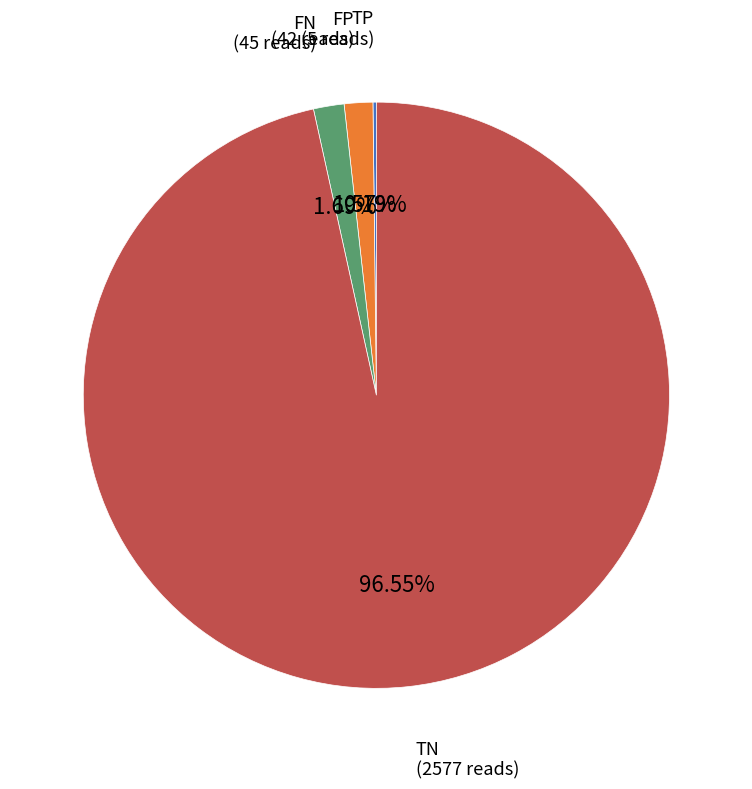

Which category has the biggest portion of the pie?

tn